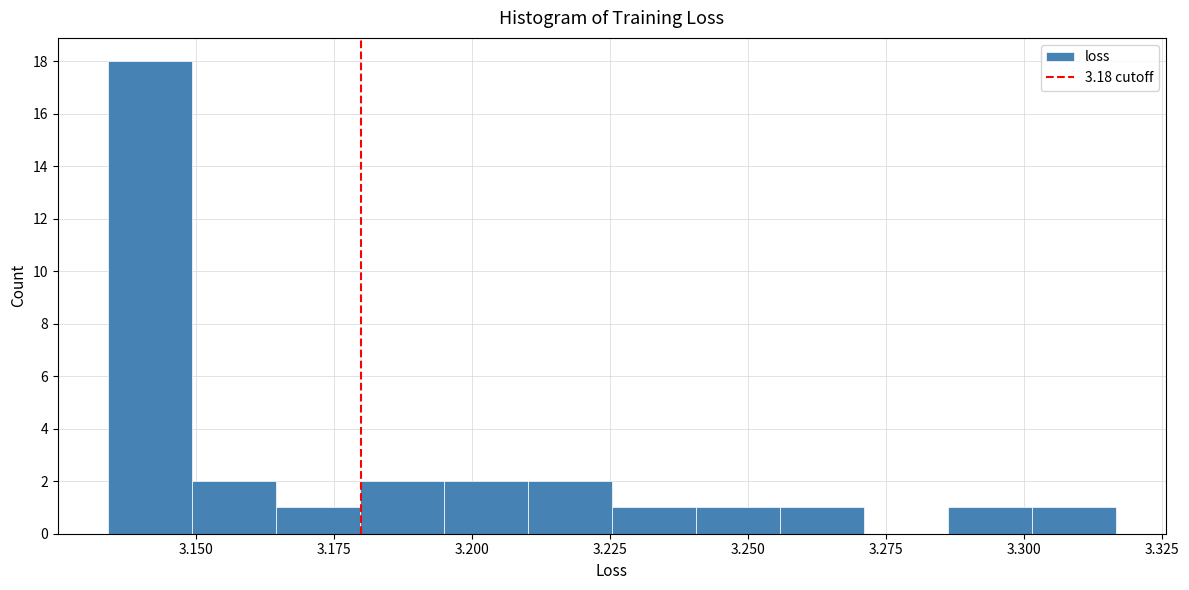

Read against the x-axis, roughly where is the centre of the tallest bar?

3.140